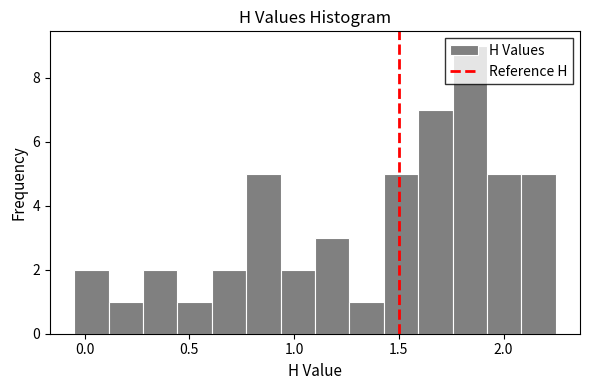

Read against the x-axis, roughly where is the centre of the tallest bar?

1.85